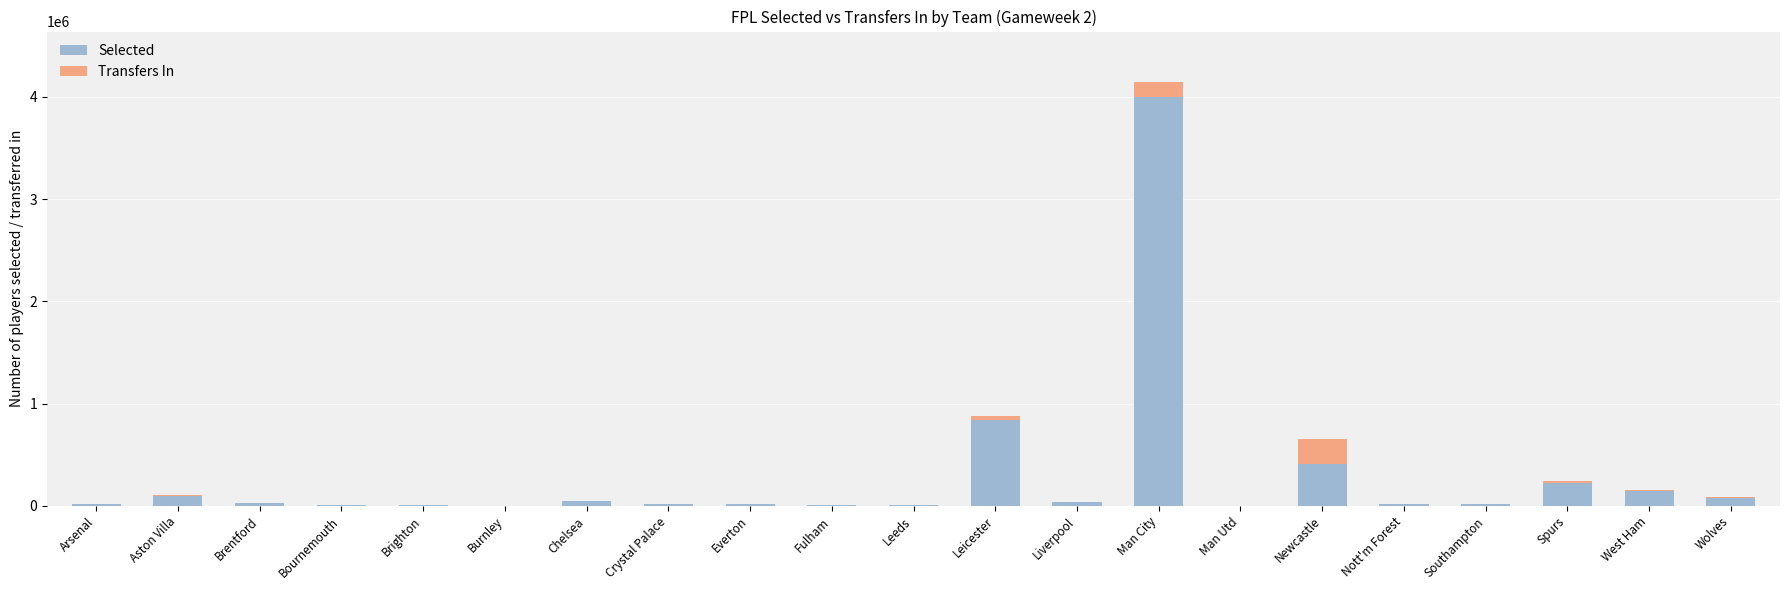

Count the number of data series in this chart.

2